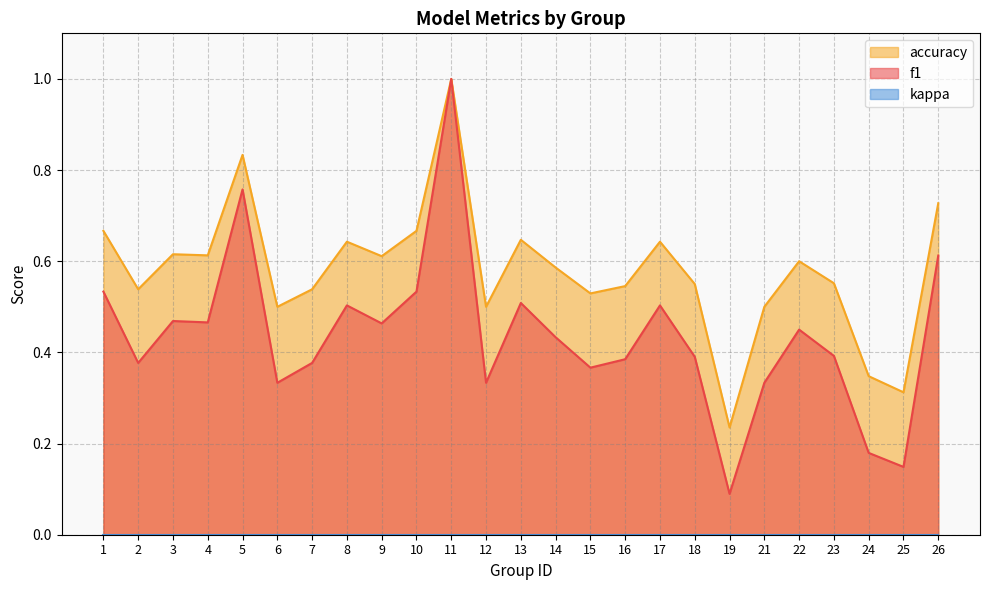

List the labels in order of f1 value, smallest first.

19, 25, 24, 6, 12, 21, 15, 2, 7, 16, 18, 23, 14, 22, 9, 4, 3, 8, 17, 13, 1, 10, 26, 5, 11